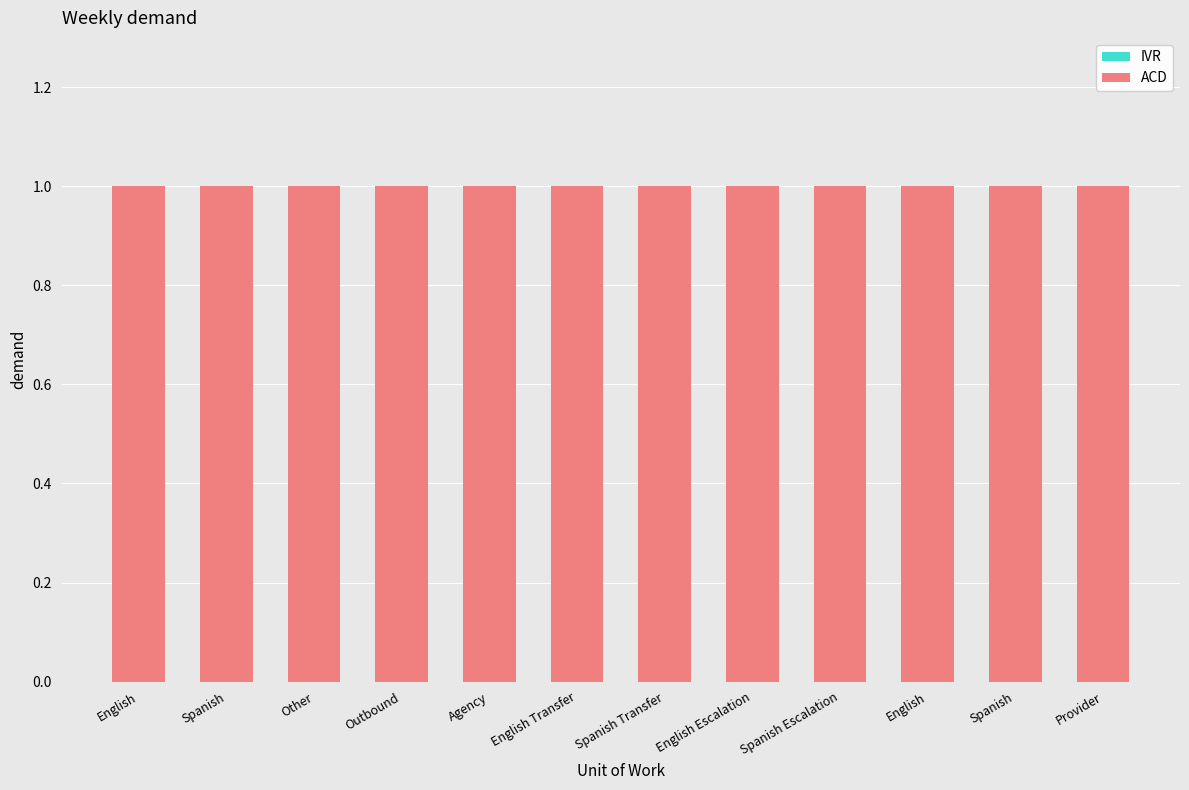

Reading left to right, list all the values displayed in this chart.

IVR: English=0	Spanish=0	Other=0	Outbound=0	Agency=0	English Transfer=0	Spanish Transfer=0	English Escalation=0	Spanish Escalation=0	English=0	Spanish=0	Provider=0
ACD: English=1	Spanish=1	Other=1	Outbound=1	Agency=1	English Transfer=1	Spanish Transfer=1	English Escalation=1	Spanish Escalation=1	English=1	Spanish=1	Provider=1